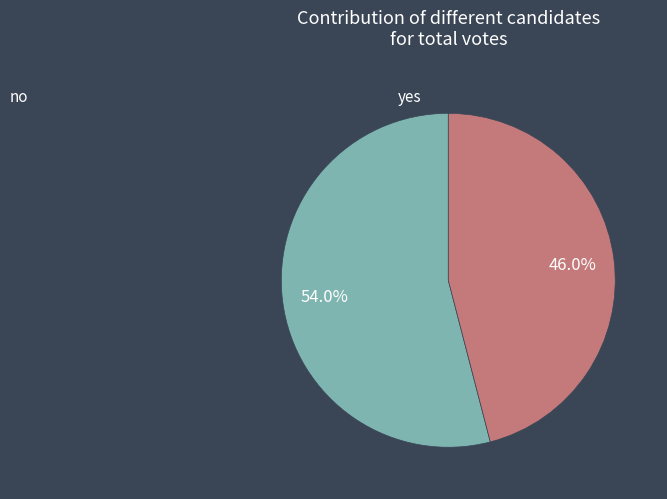

What percentage is the no slice, to the nearest percent?

54%